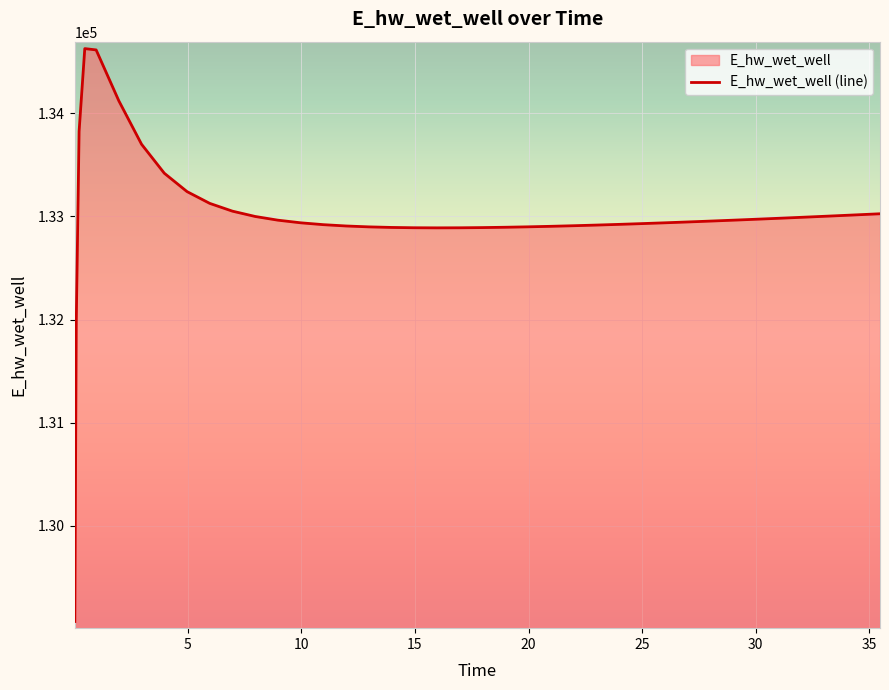

What is the average value?

132999.7